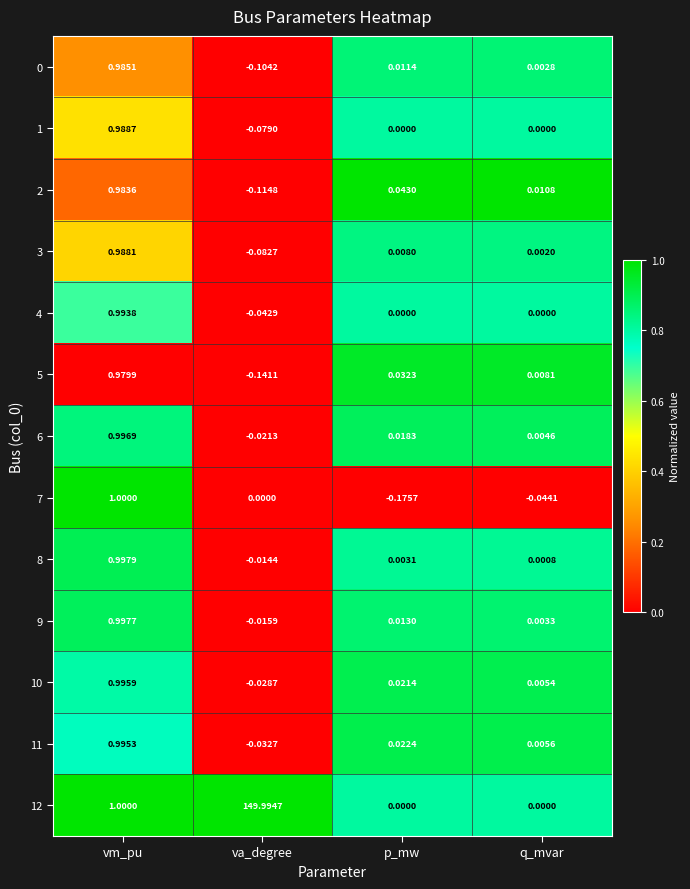

Which series has the widest spread of values?

12